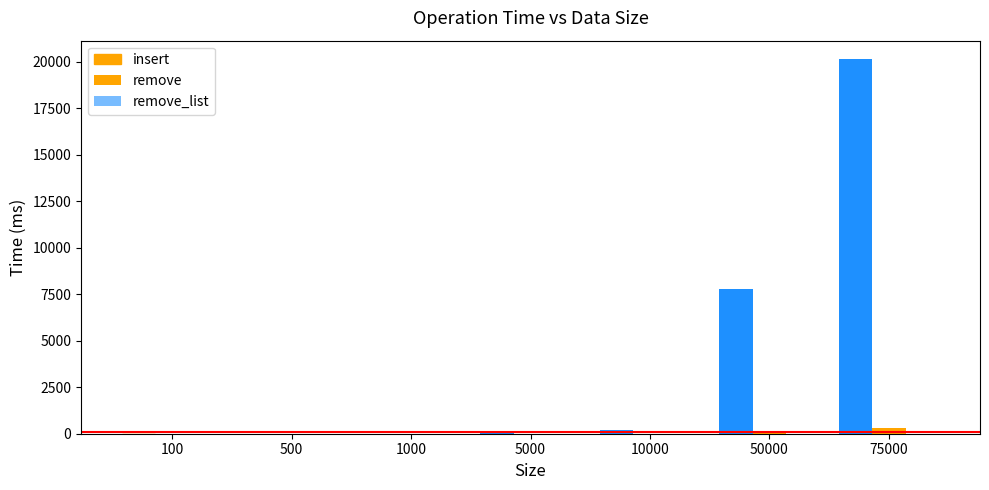

How many series are shown in this chart?

3